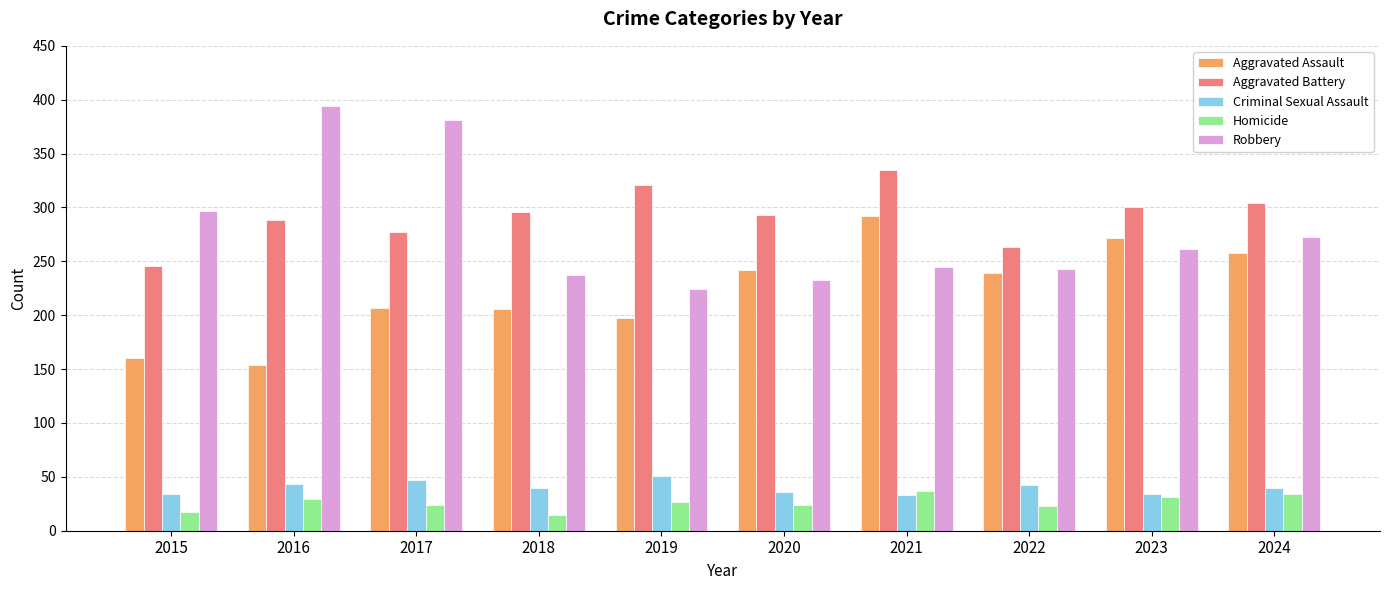

What is the total value across all series at 2018?

794